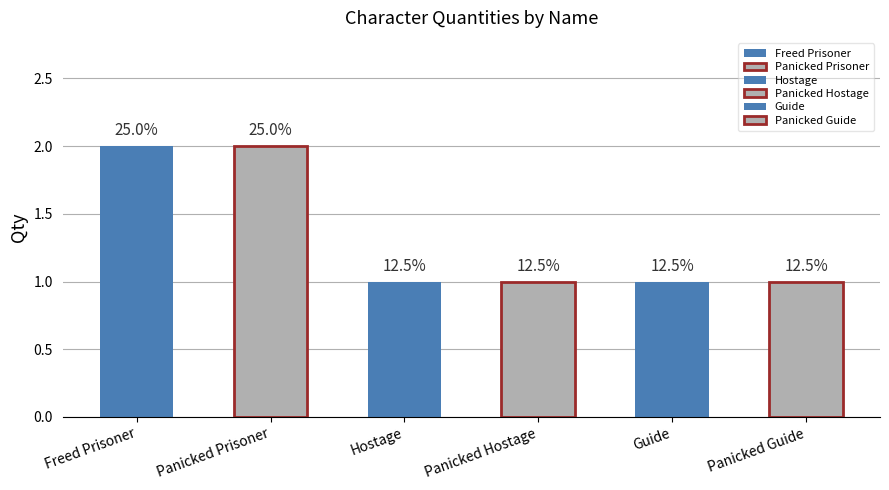

Which category has the lowest value across all series?

Hostage